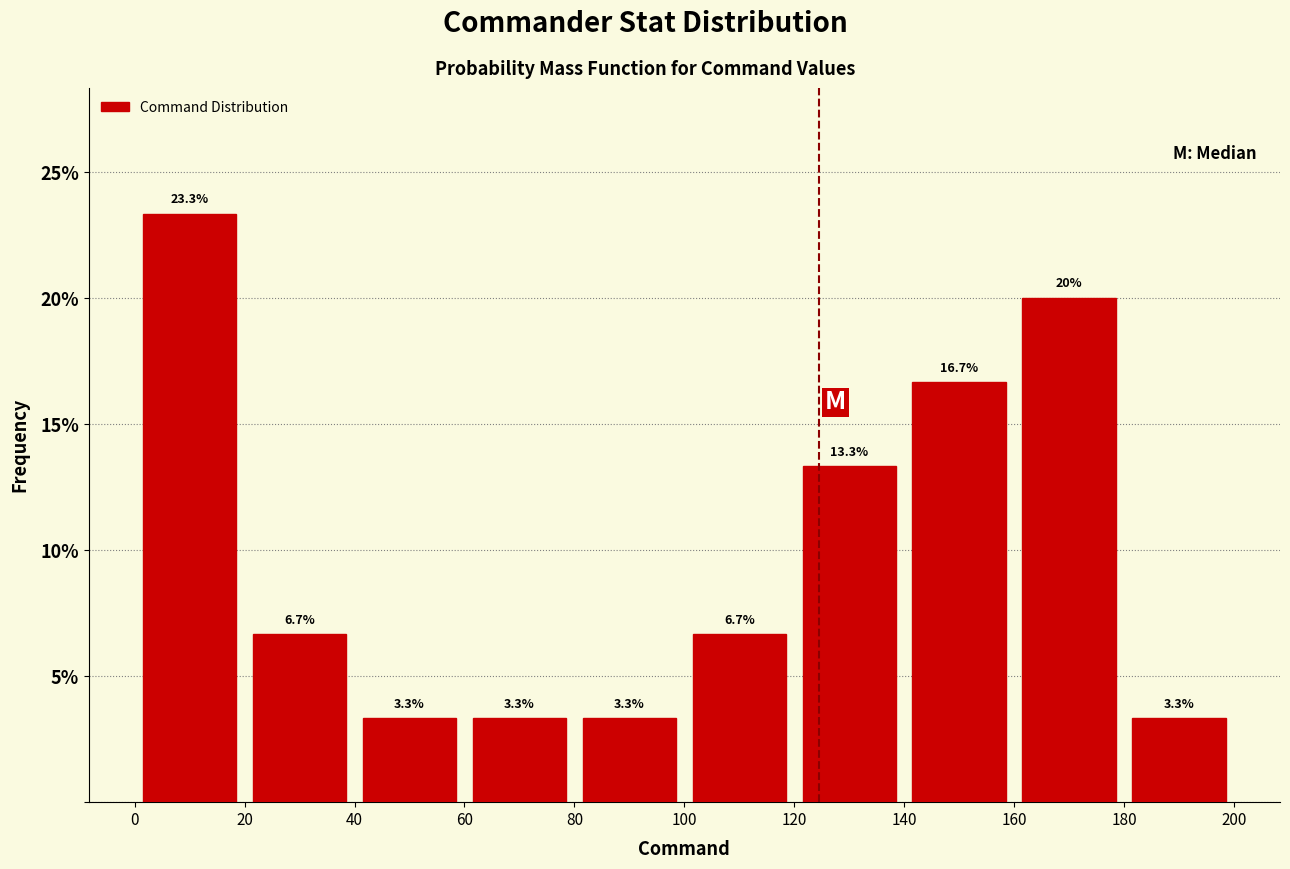

Reading left to right, transcribe this chart: for each bar, give the range it covers on the x-axis and its height.

0 to 20: 23.3
20 to 40: 6.7
40 to 60: 3.3
60 to 80: 3.3
80 to 100: 3.3
100 to 120: 6.7
120 to 140: 13.3
140 to 160: 16.7
160 to 180: 20.0
180 to 200: 3.3